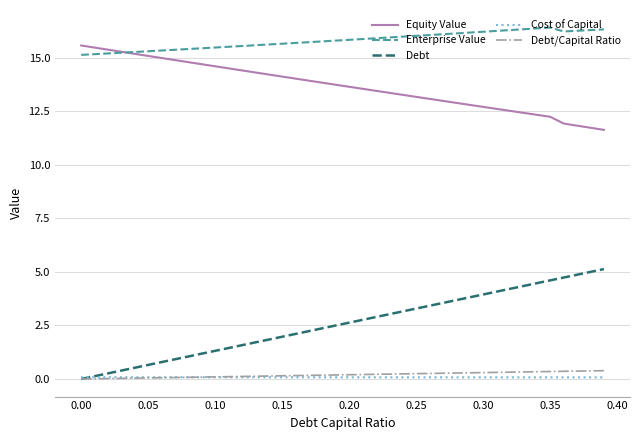

True or false: Cost of Capital and Enterprise Value cross at least once.

False